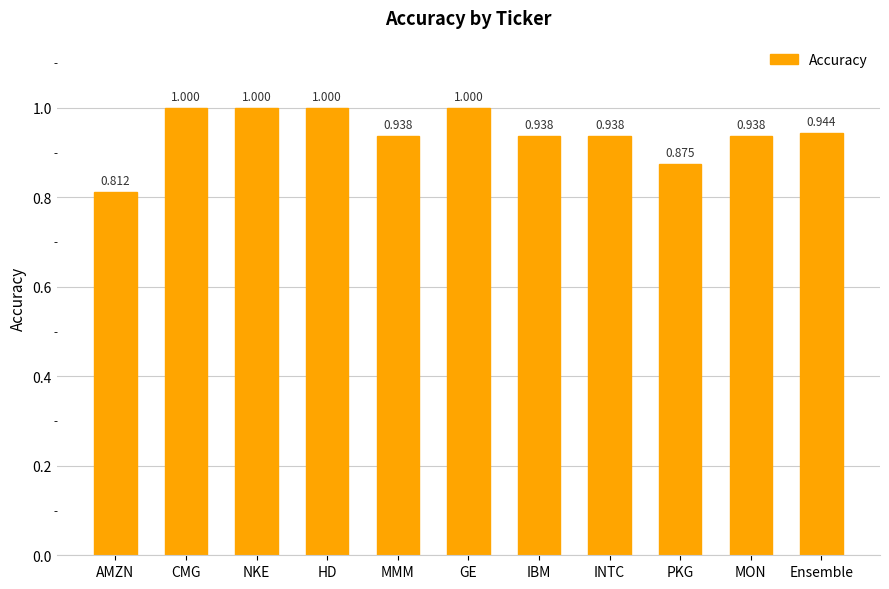

How many distinct data groups are displayed?

1